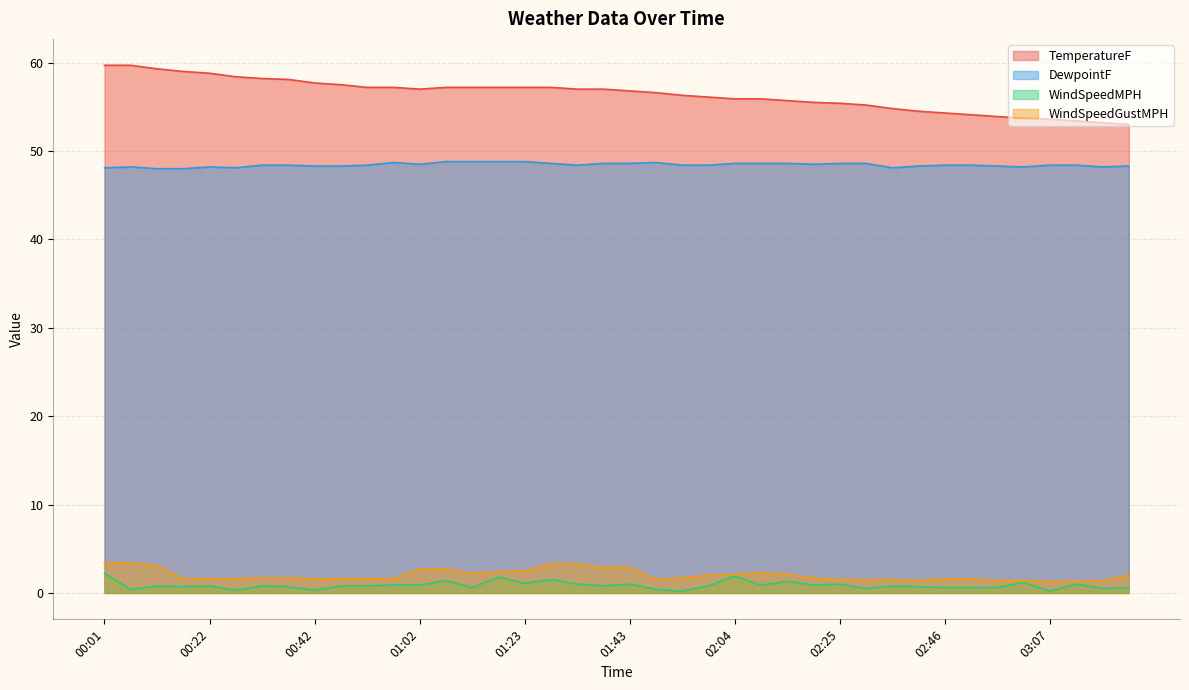

The value of DewpointF at 00:52 is 84.1. True or false?

False